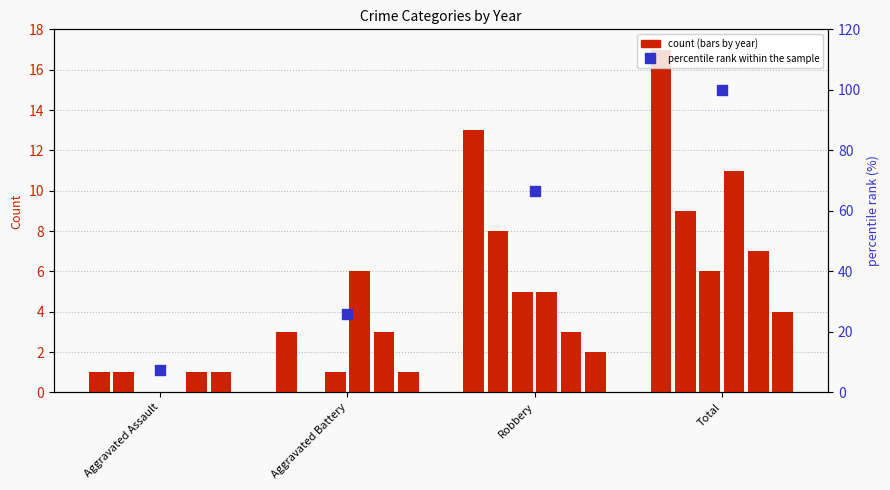

What is the change in value from Aggravated Battery to Total?

+74.1